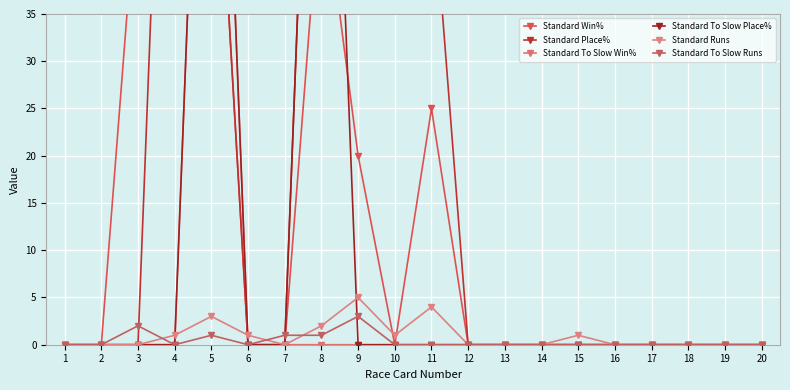

The Standard To Slow Win% series shows 0.0 at 10. True or false?

True